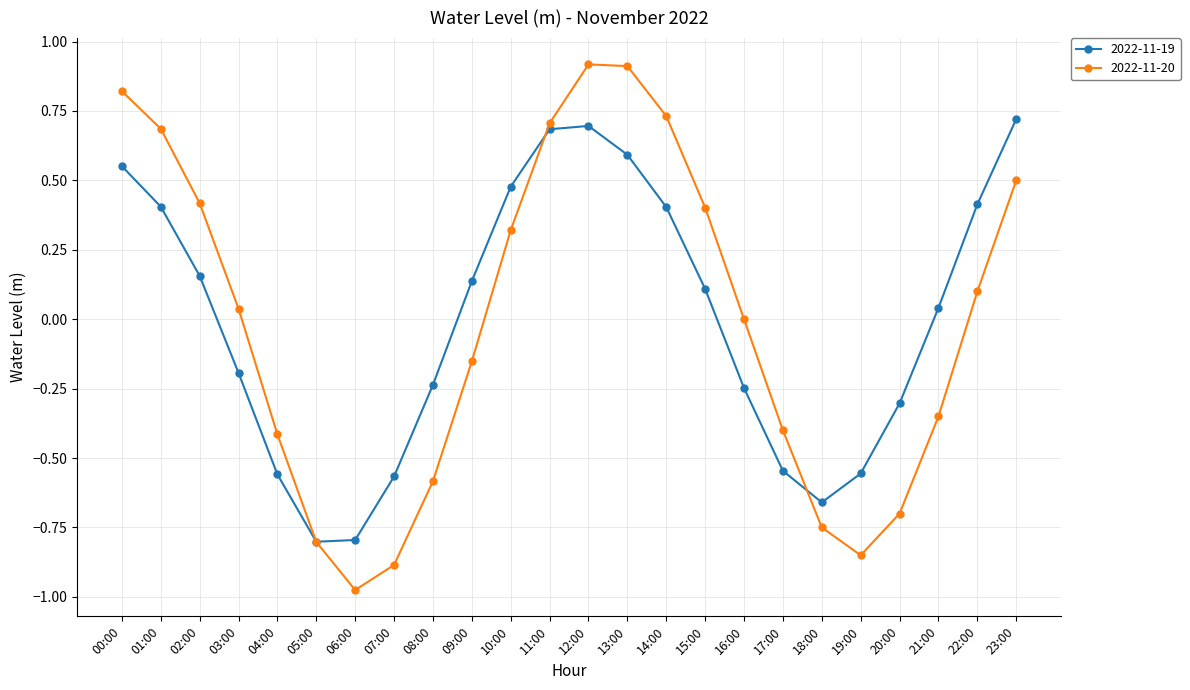

What is the maximum value for 2022-11-20?

0.9